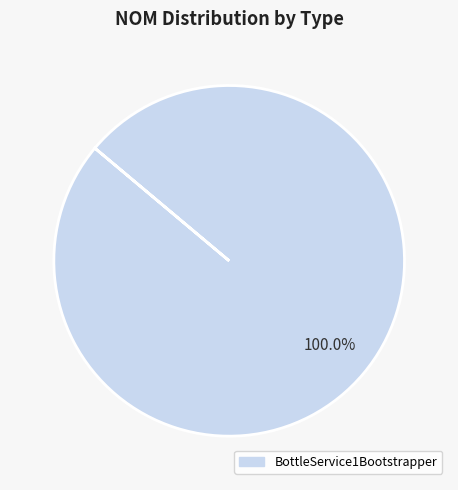

Is there any slice that represents more than half of the pie?

Yes